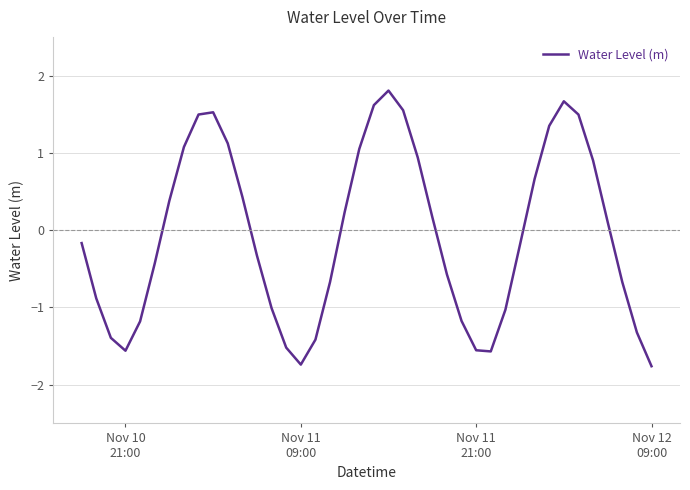

What is the greatest value displayed?

1.8